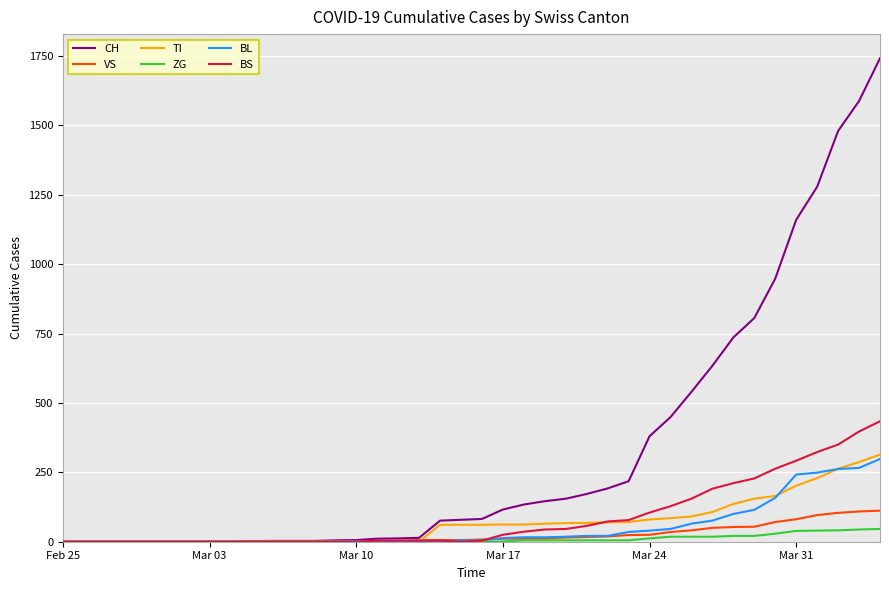

What is the greatest value displayed?

1742